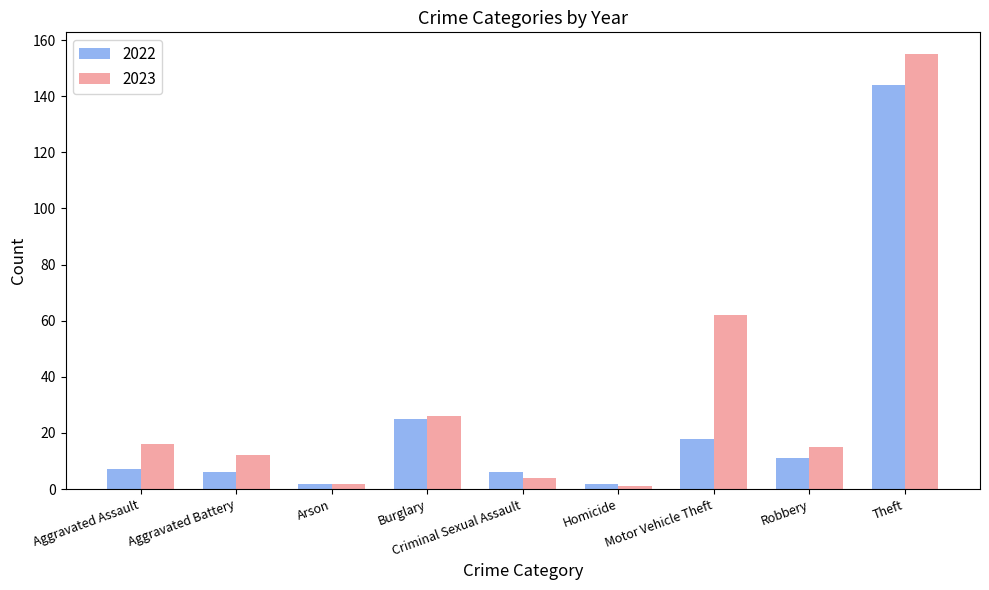

What is the difference between the highest and lowest values at Theft?

11